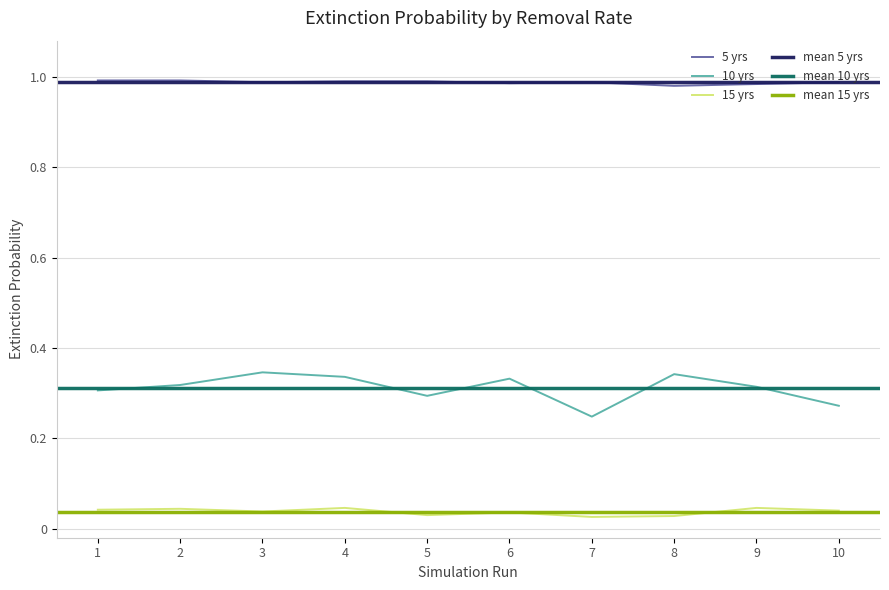

Does the chart have visible grid lines?

Yes